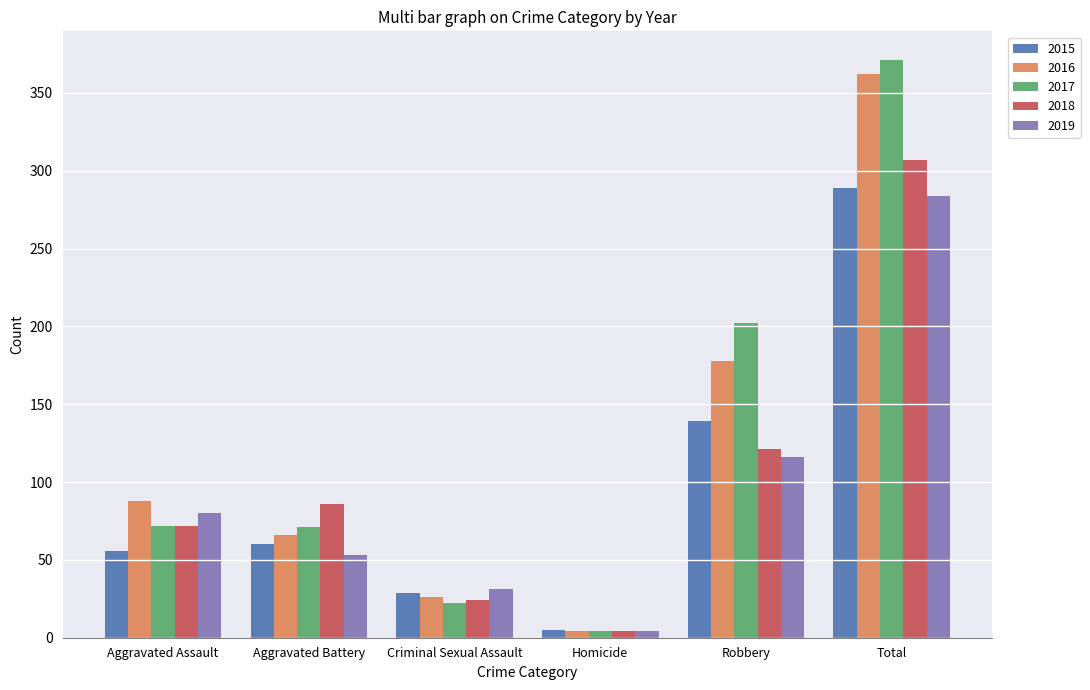

What are all the series names shown in the legend?

2015, 2016, 2017, 2018, 2019